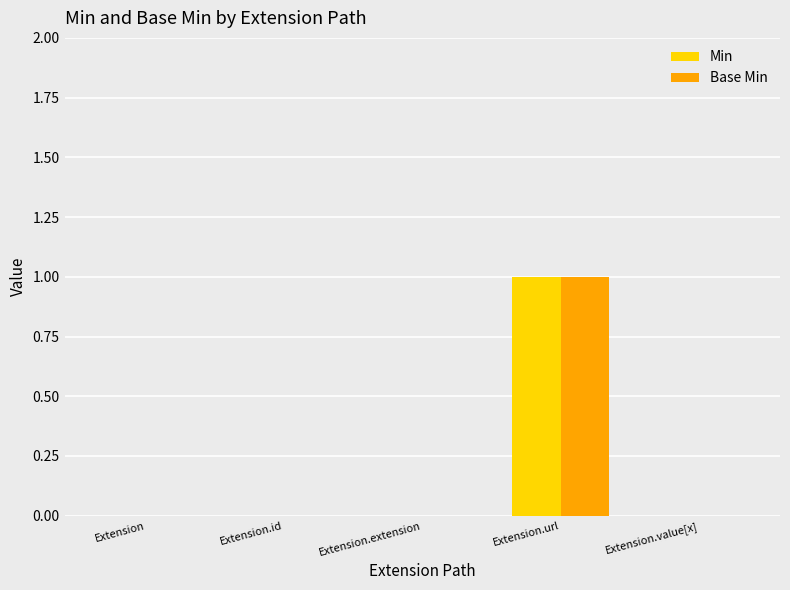

What is the sum of the Min values at Extension.url and Extension.extension?

1